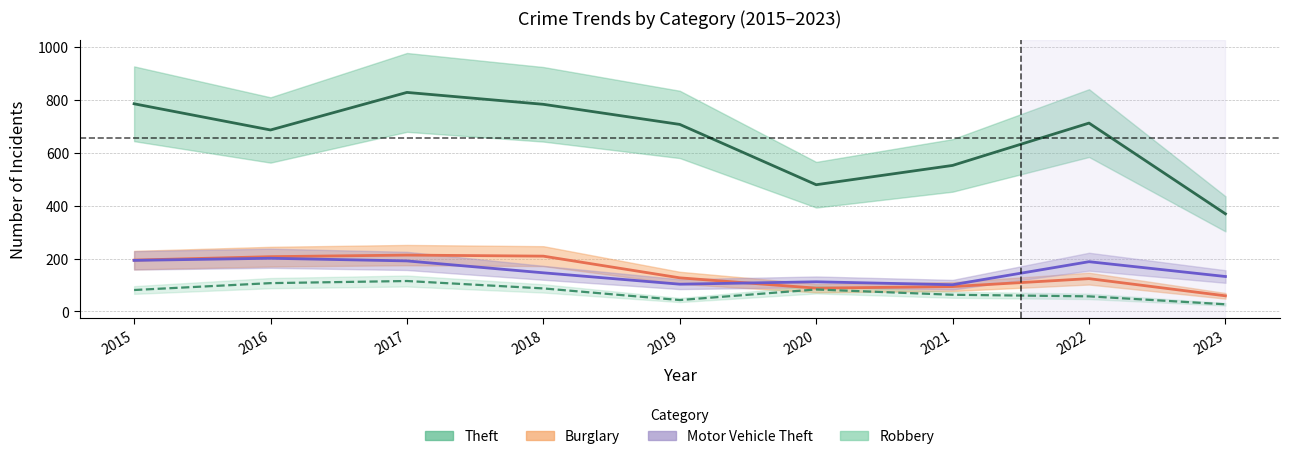

How many values in the Theft series exceed 707?

4